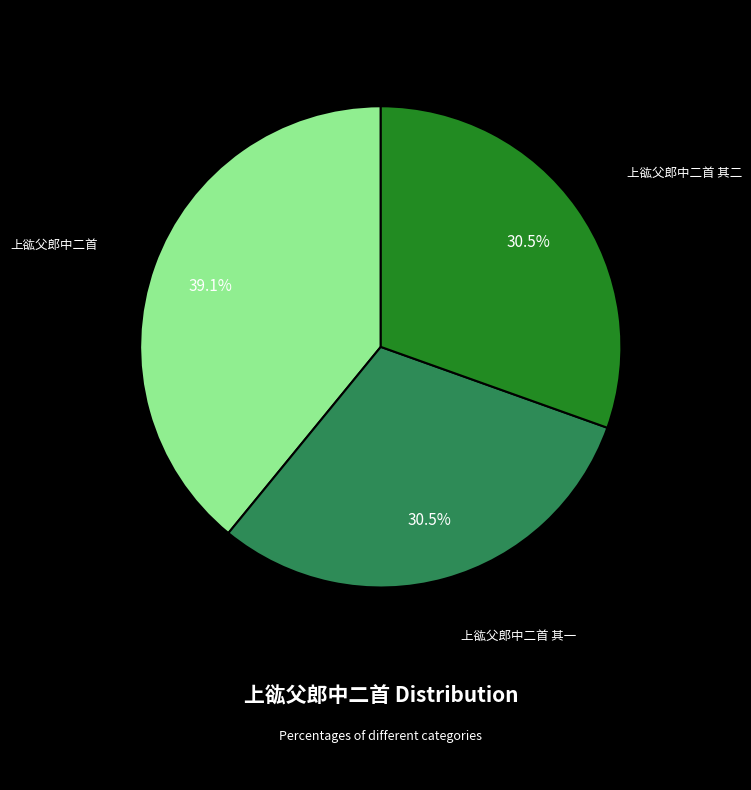

What percentage is NOT represented by 上谹父郎中二首 其一?

69.5%